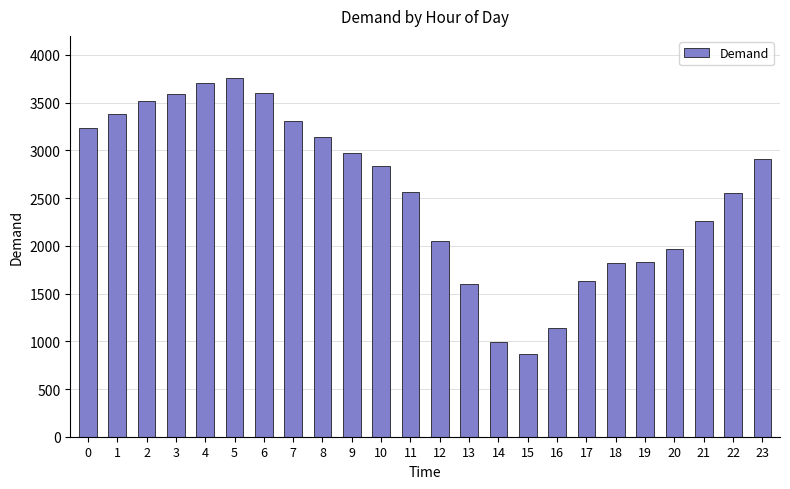

What is the average value?

2552